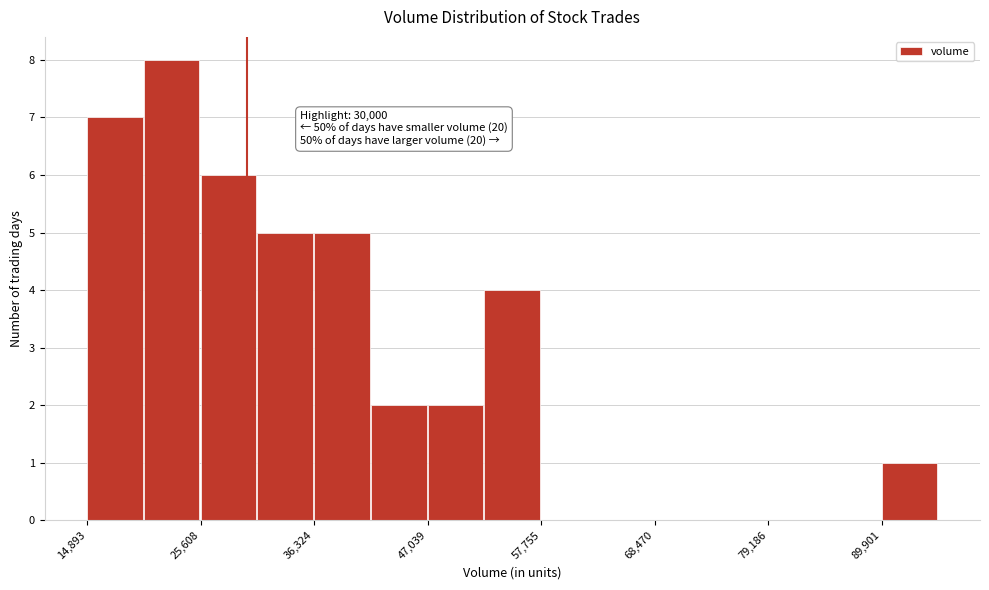

Around what value on the x-axis is the tallest bar? Give the approximate position of its centre, as read against the axis.

22000